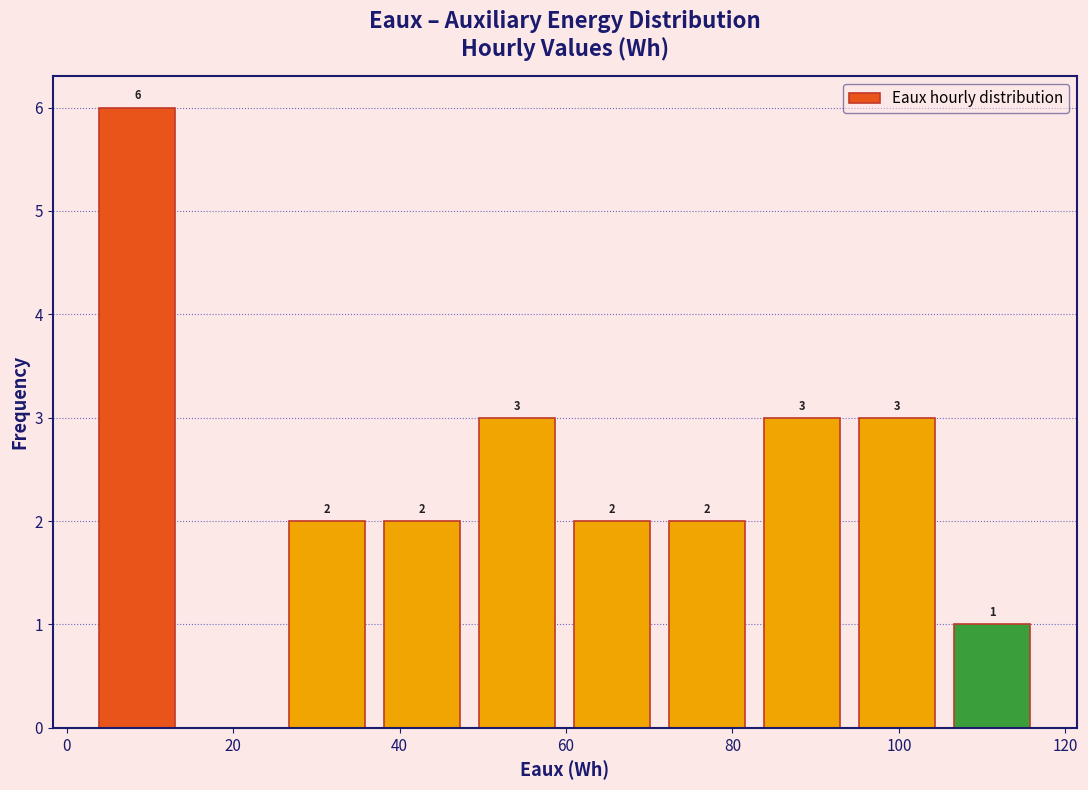

Over which range of the x-axis is the bar tallest?

2 to 14